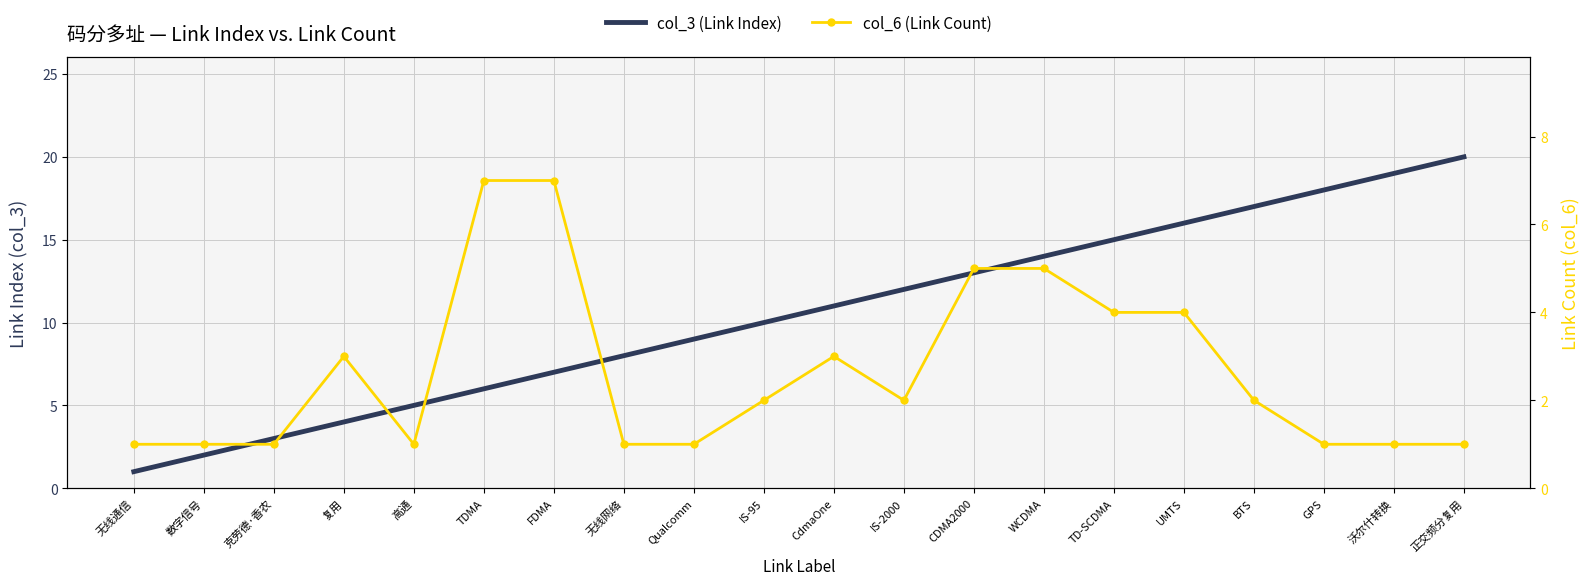

How many lines are shown in the chart?

2